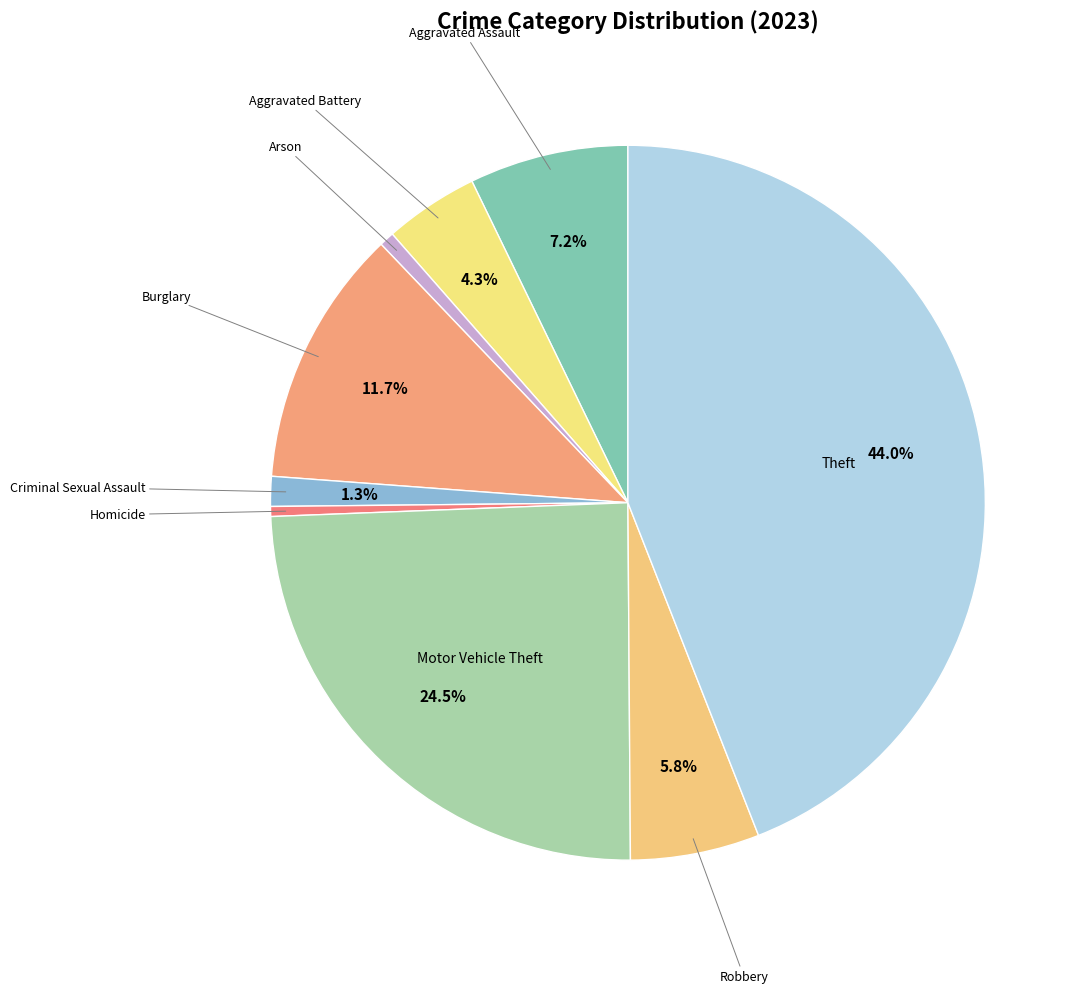

To the nearest percent, what is the difference between the largest and smallest slice percentages?

44%